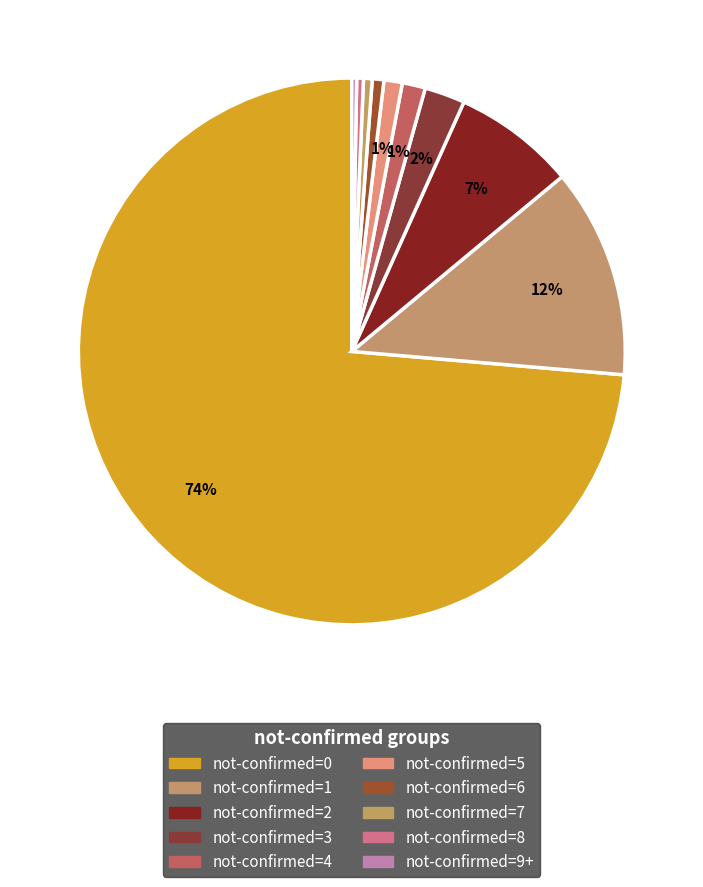

How many slices are in this pie chart?

10